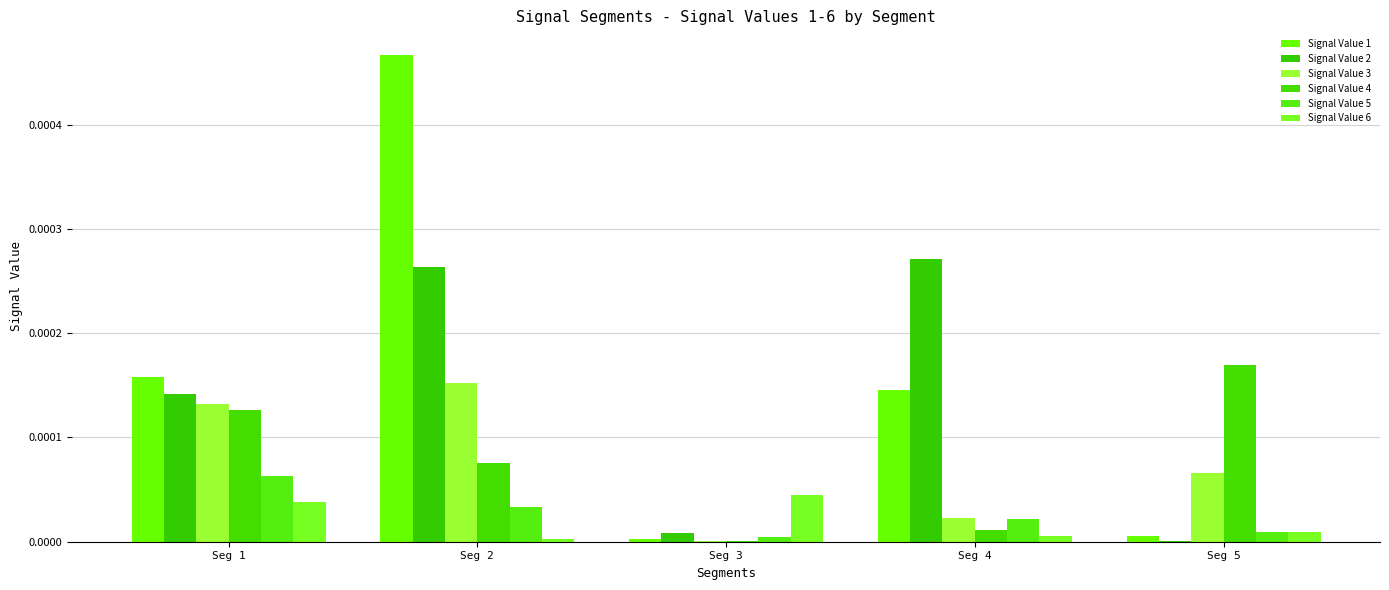

List the series in order of their peak value, lowest first.

Signal Value 6, Signal Value 5, Signal Value 3, Signal Value 4, Signal Value 2, Signal Value 1